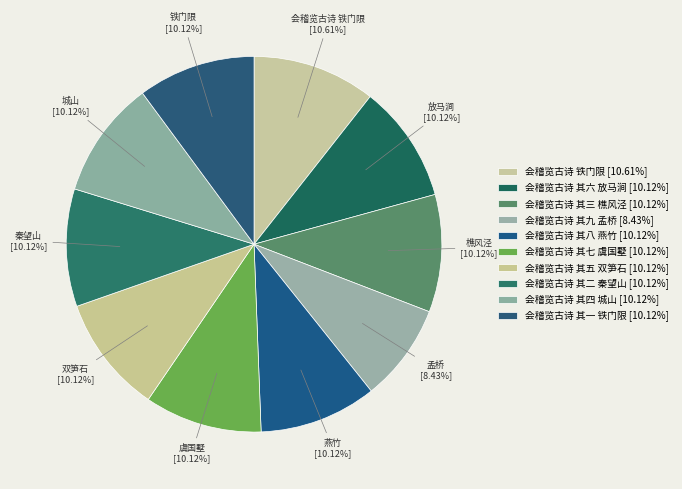

The 会稽览古诗 其二 秦望山 slice represents 23% of the pie. True or false?

False